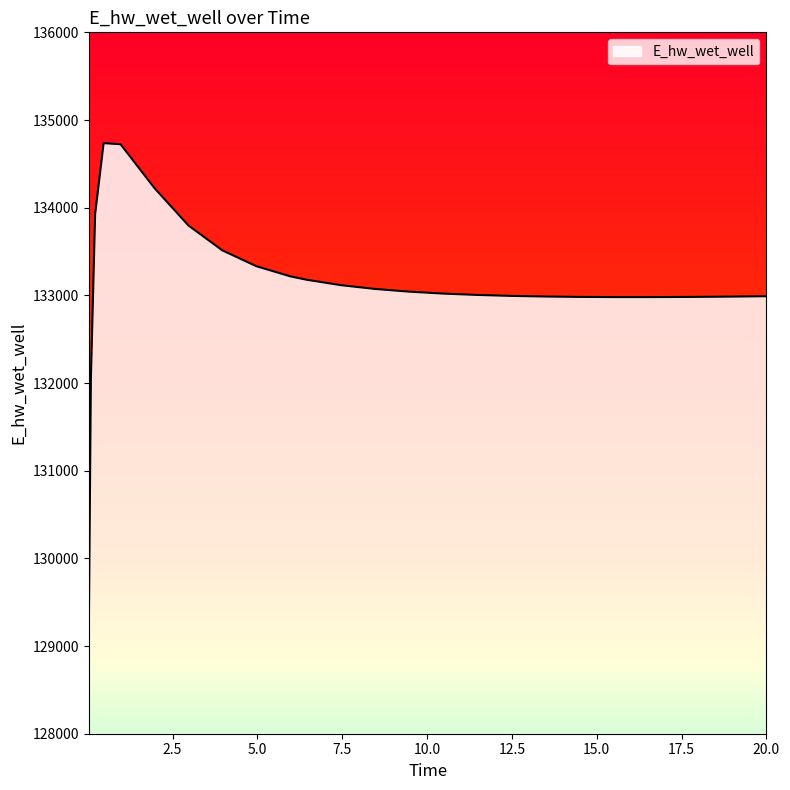

How many distinct data groups are displayed?

1